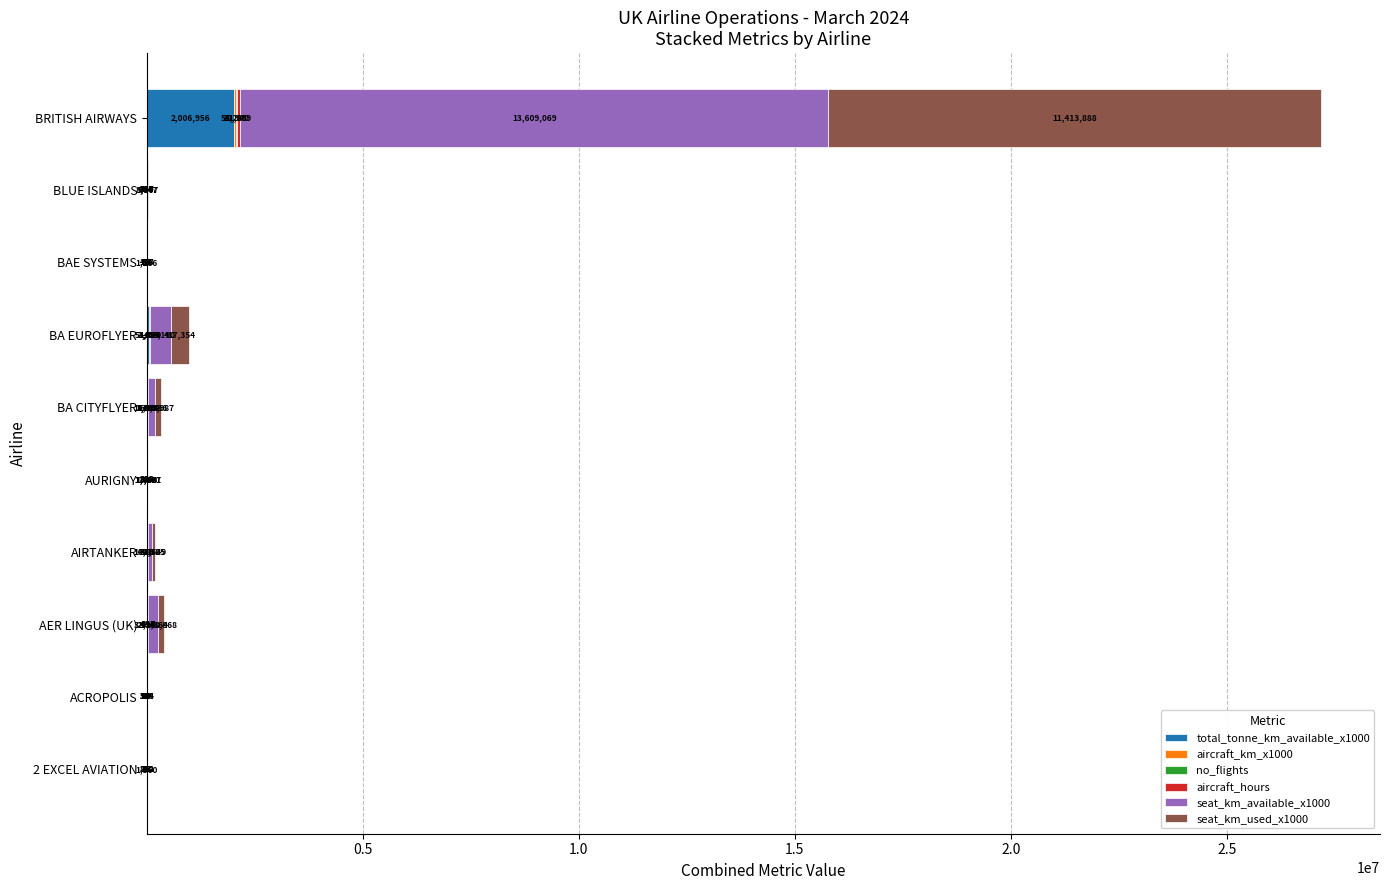

Which category has the highest value in the total_tonne_km_available_x1000 series?

BRITISH AIRWAYS